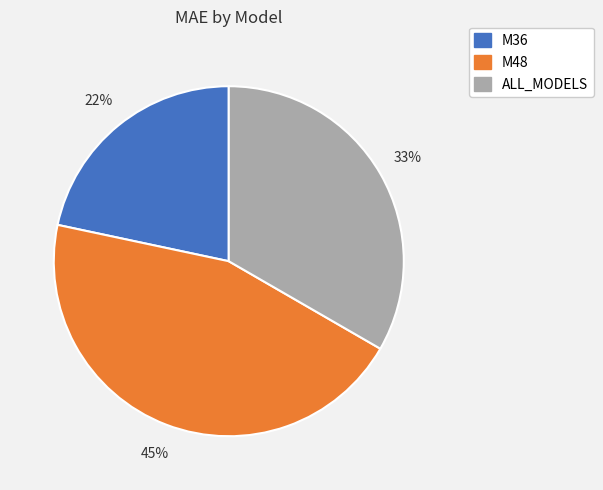

Which slice is the largest?

M48